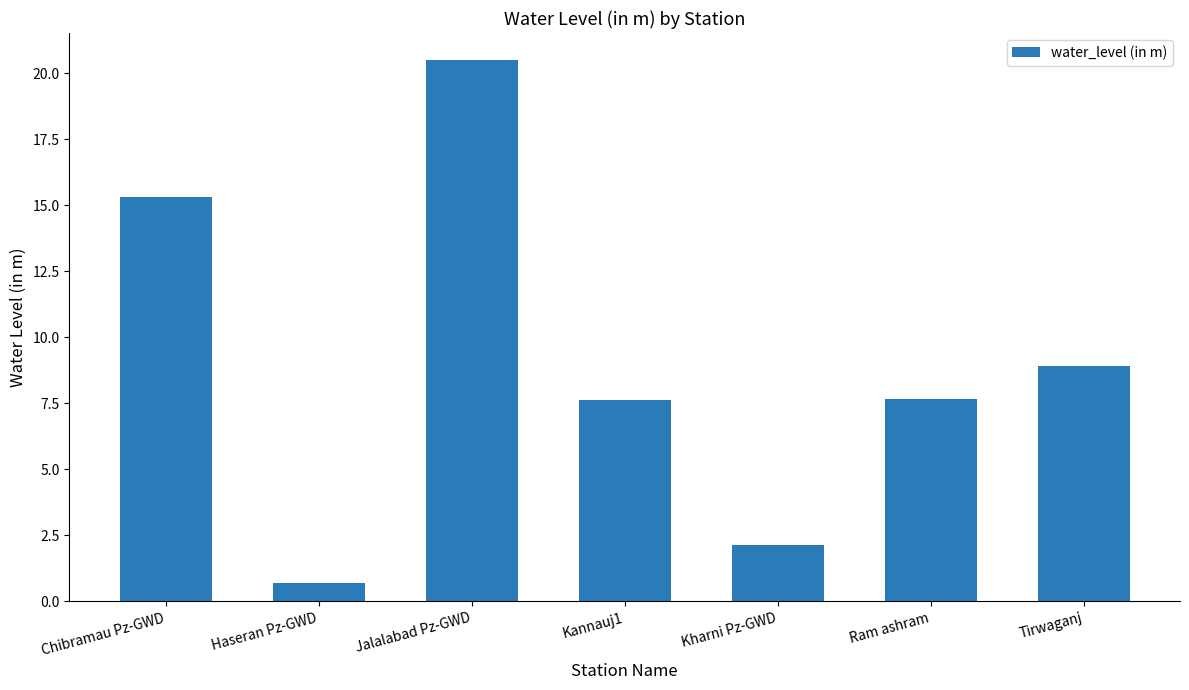

What value does the data have at Chibramau Pz-GWD?

15.3